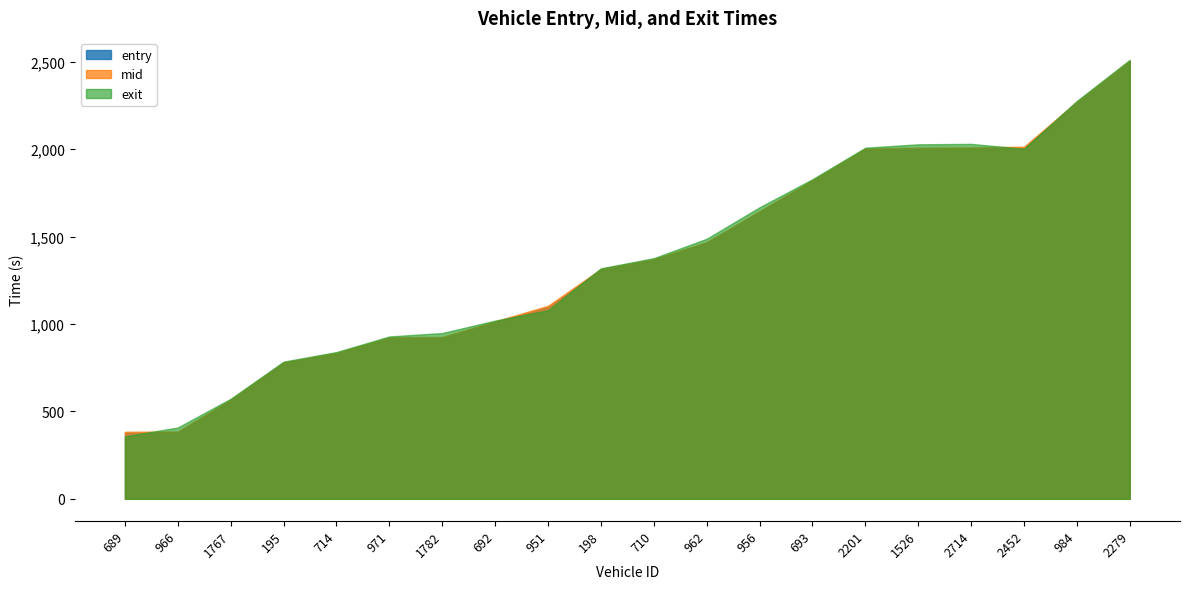

Between 962 and 1767, which is larger?

962